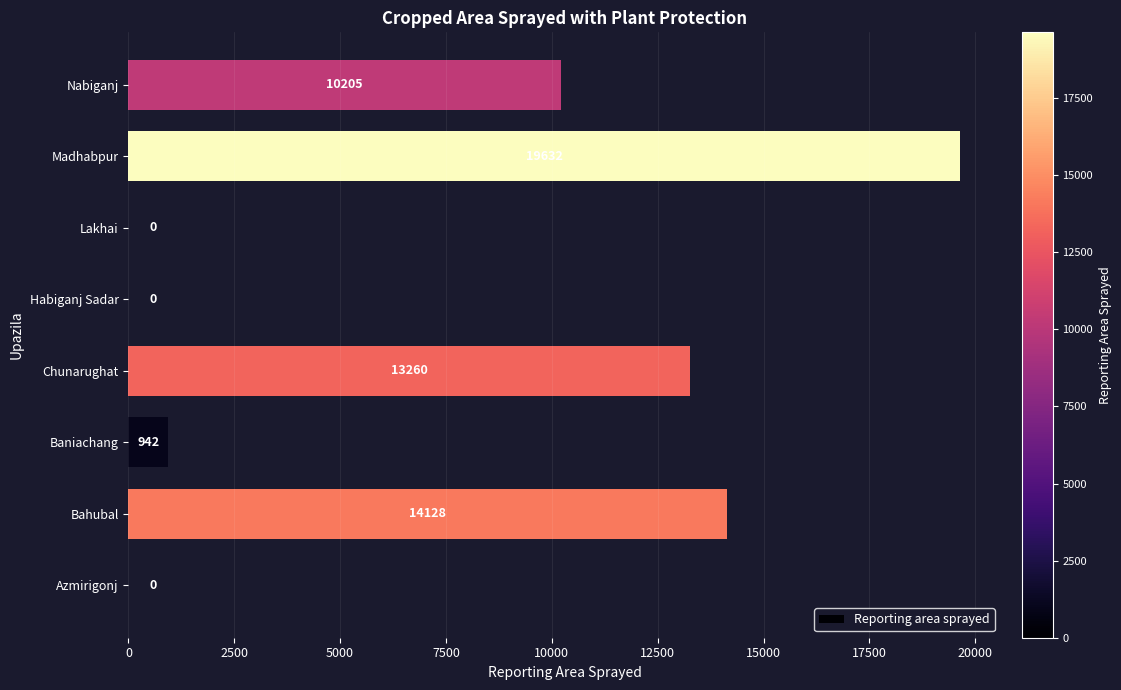

What is the sum of the values at Habiganj Sadar and Madhabpur?

19632